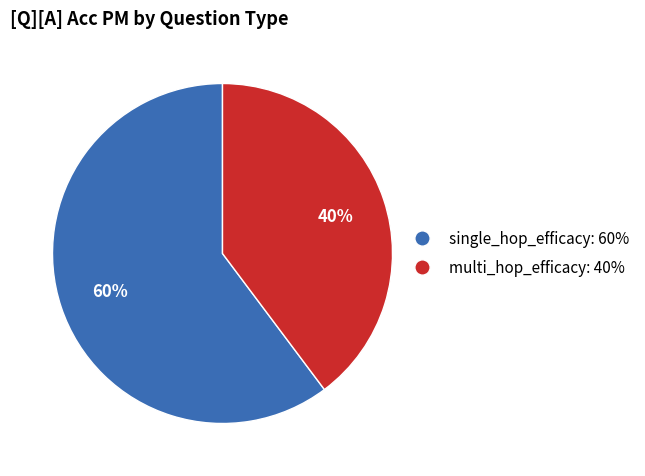

Combined, do single_hop_efficacy and multi_hop_efficacy account for over 50%?

Yes